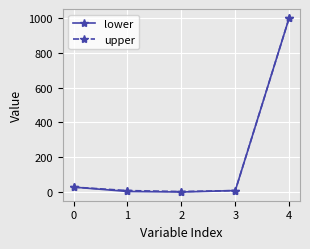

What is the total value across all series at 4?

2000.0